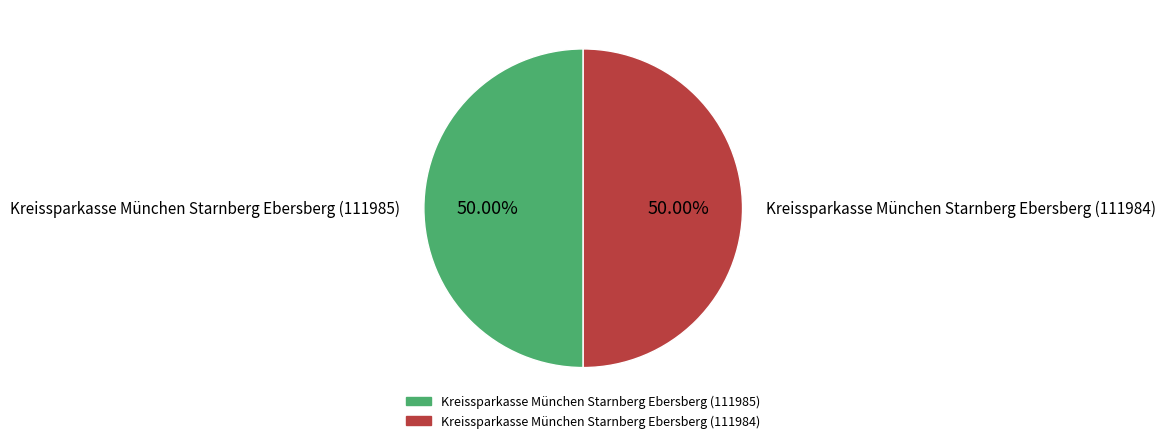

What is the ratio of the value at Kreissparkasse München Starnberg Ebersberg (111985) to the value at Kreissparkasse München Starnberg Ebersberg (111984)?

1.0